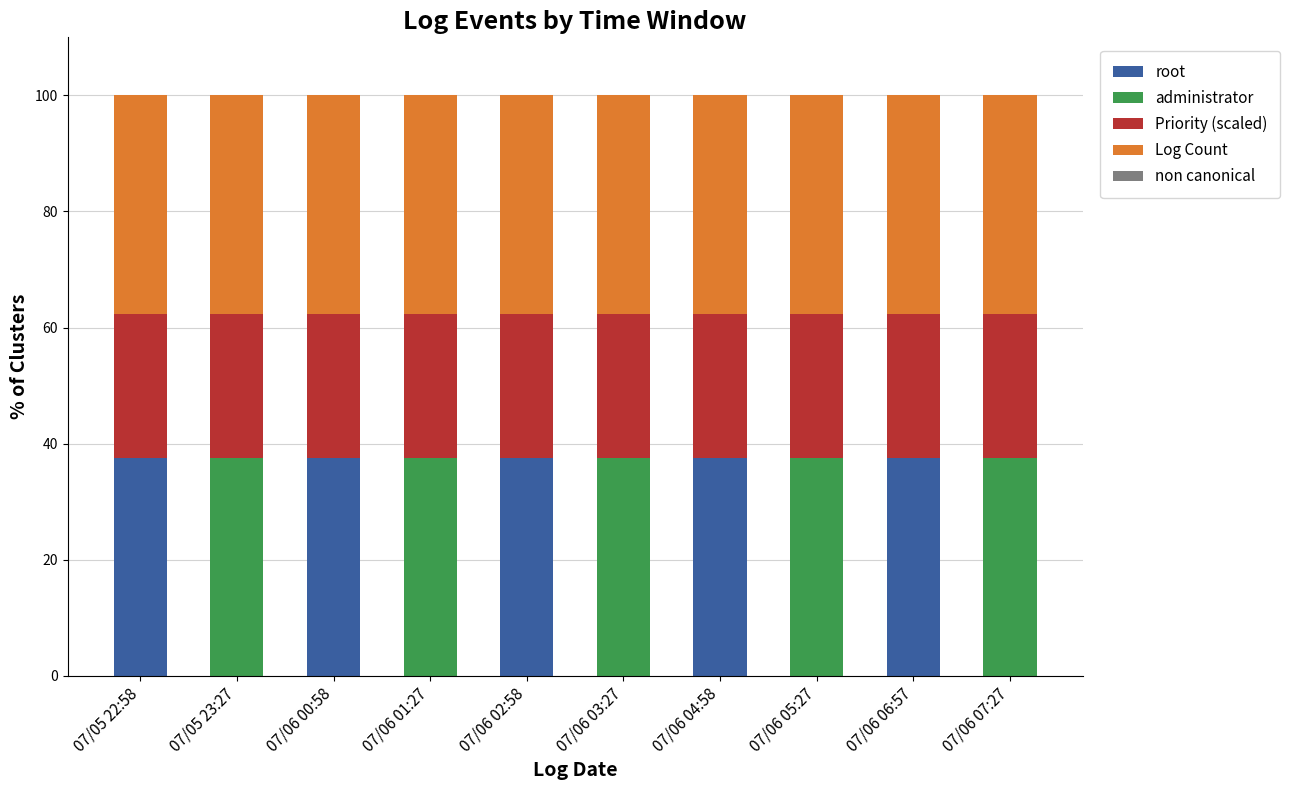

What is the total value across all series at 07/05 23:27?

100.0